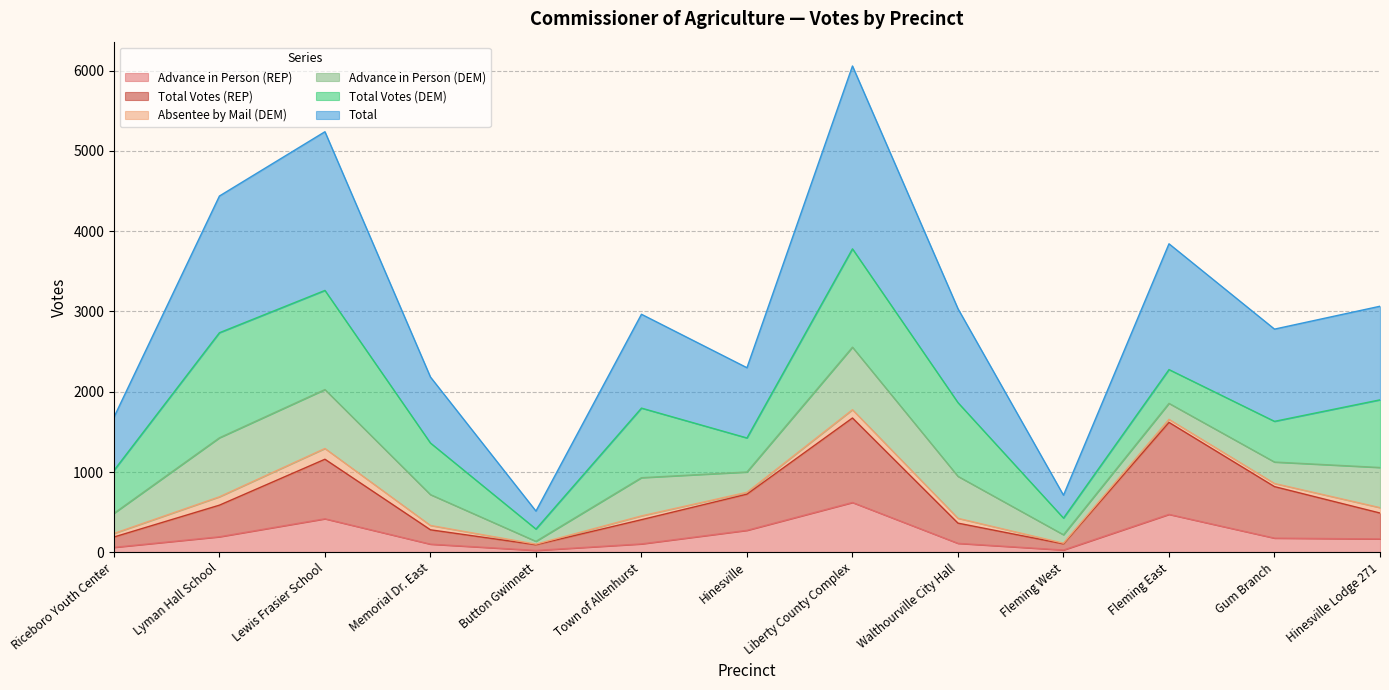

Count the number of categories in the chart.

13